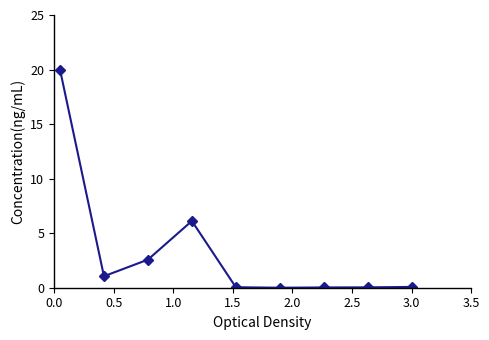

What is the maximum value shown in the chart?

20.0